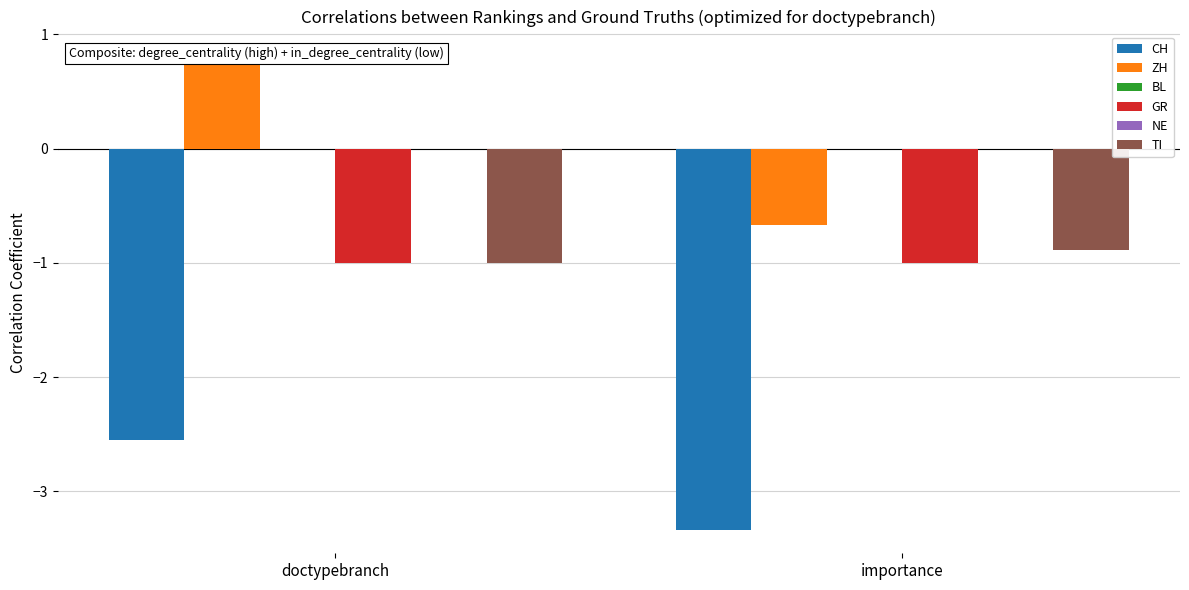

List the series in order of their peak value, highest first.

ZH, BL, NE, TI, GR, CH